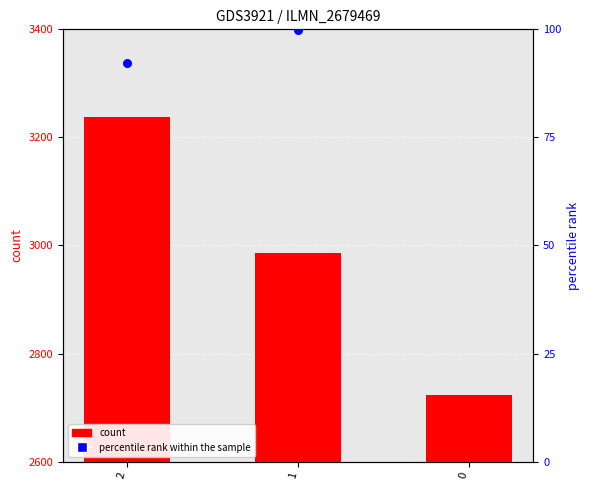

At which category is the sum across all series the highest?

2